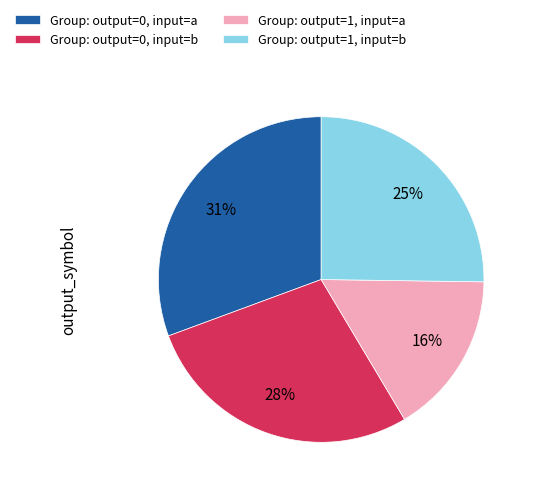

Rank the categories by value from highest to lowest.

Group: output=0, input=a, Group: output=0, input=b, Group: output=1, input=b, Group: output=1, input=a